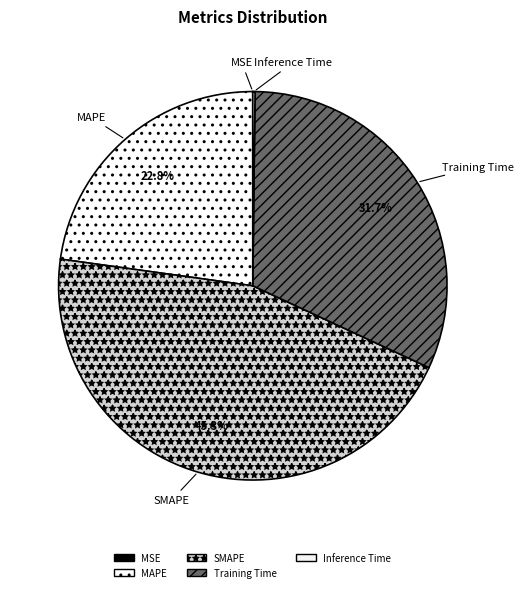

Which slice is the largest?

SMAPE